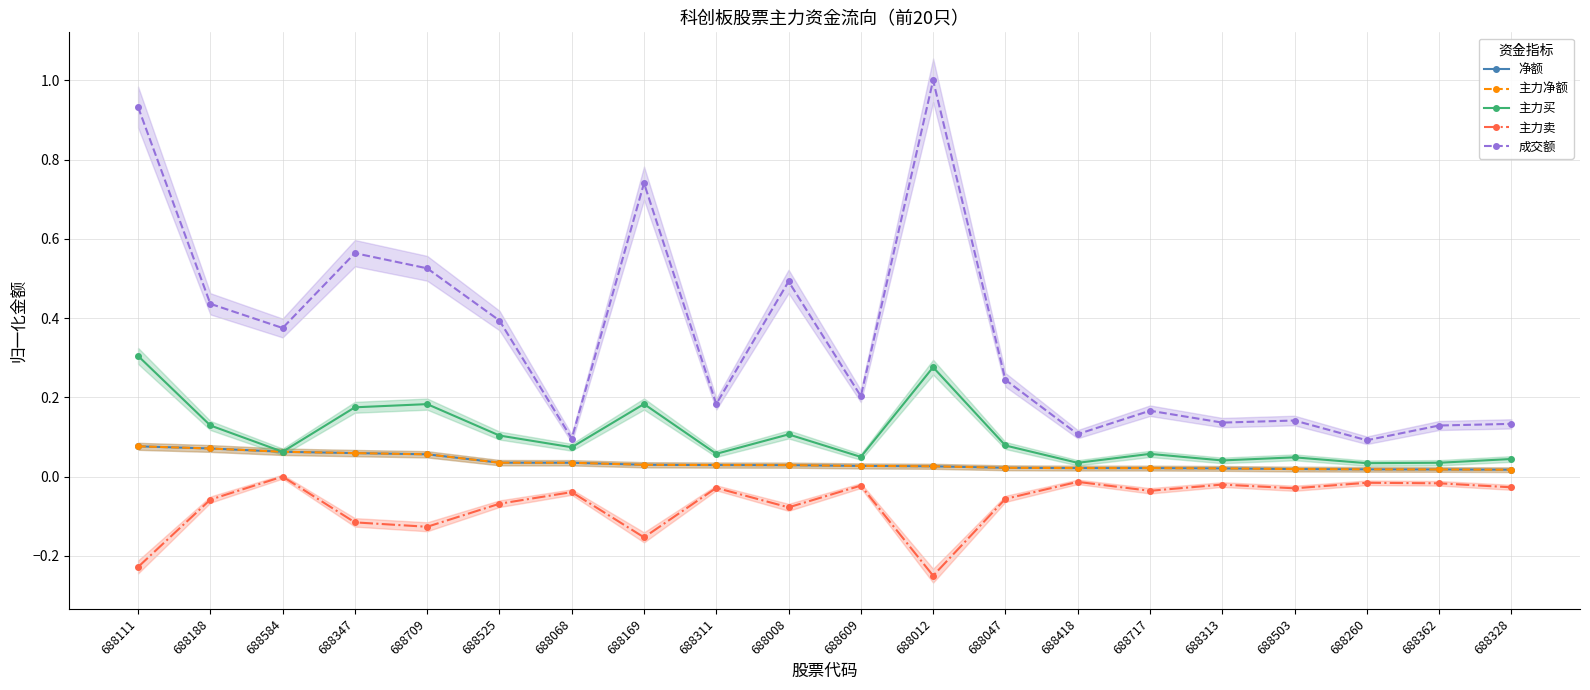

What is the label of the 17th point from the left?

688503